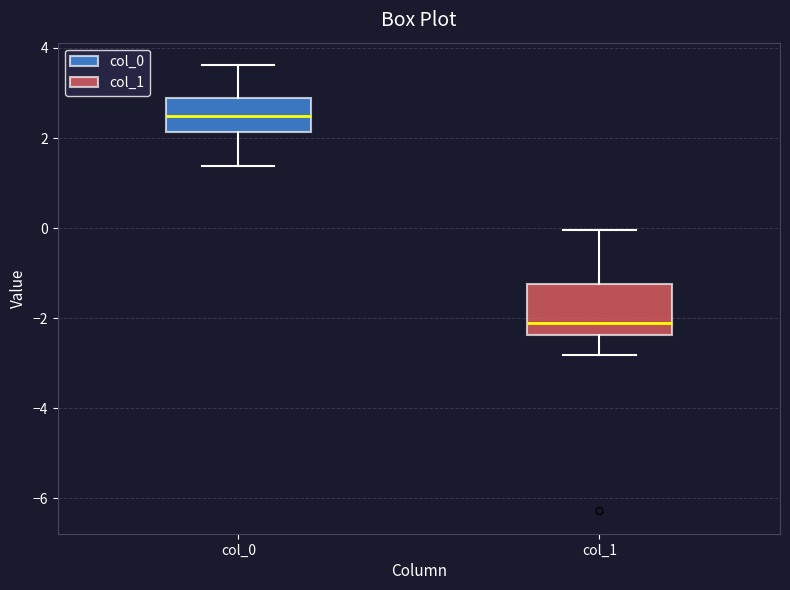

Reading left to right, read every box against the y-axis: the position of its median line, the range the box covers, and the ends of its whiskers. The values are not printed on the chart, so give them approximately, as read against the axis.

col_0: median 2.4, box 2.2 to 2.8, whiskers 1.4 to 3.6
col_1: median -2.2, box -2.4 to -1.2, whiskers -2.8 to 0.0